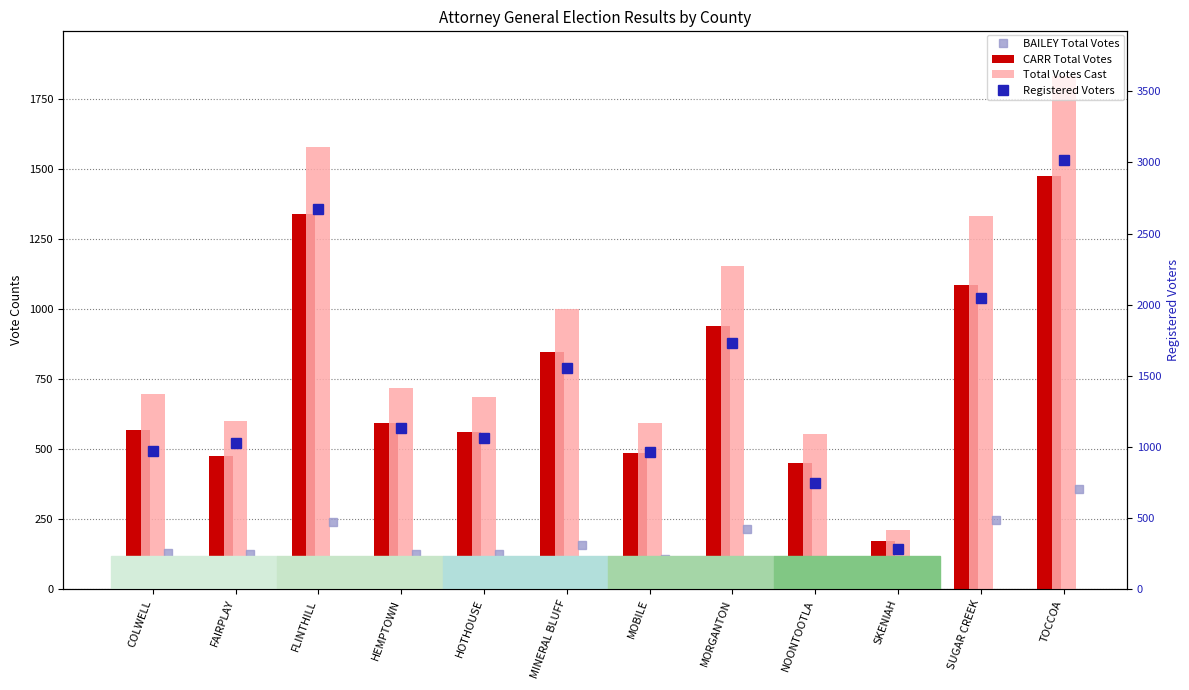

Reading left to right, what are all the values shown in this chart?

BAILEY Total Votes: 130	125	240	127	127	156	108	215	102	42	245	356
CARR Total Votes: 566	475	1338	591	560	845	484	939	450	170	1085	1474
Total Votes Cast: 696	600	1578	718	687	1001	592	1154	552	212	1330	1830
Registered Voters: 970	1024	2673	1130	1063	1552	966	1734	744	283	2044	3017